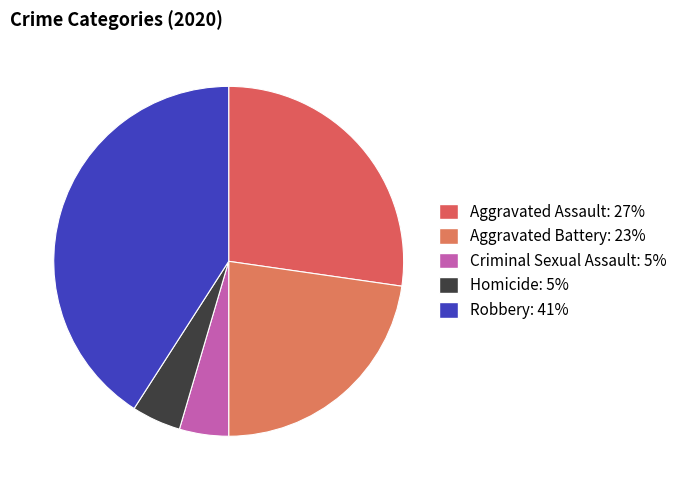

Count the number of slices in the pie.

5